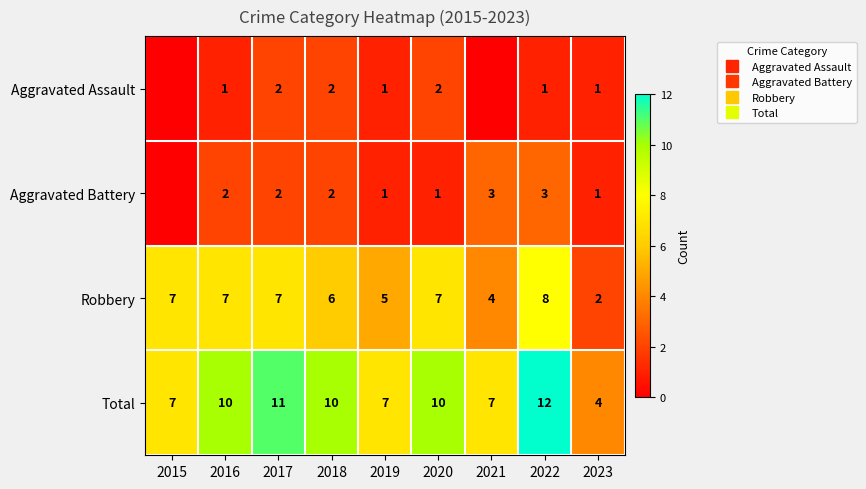

Which series has the largest total across all categories?

Total